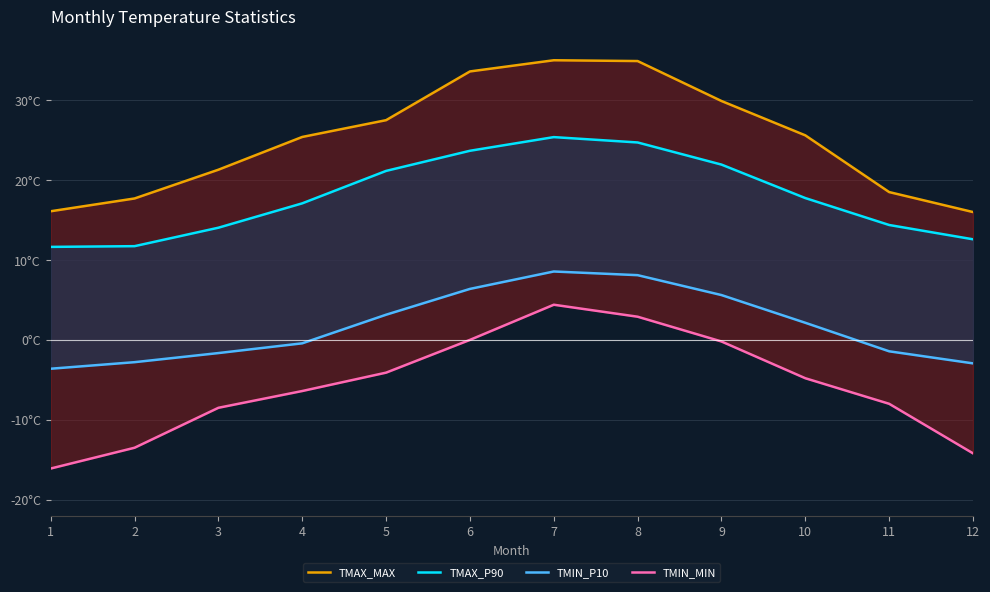

True or false: TMIN_P10 and TMIN_MIN intersect in this chart.

False